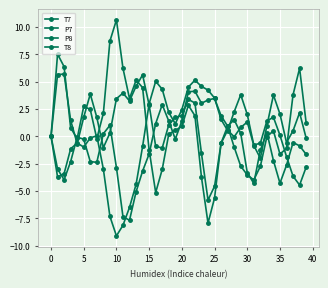

List the series in order of their overall mean, lowest first.

T7, P7, T8, P8